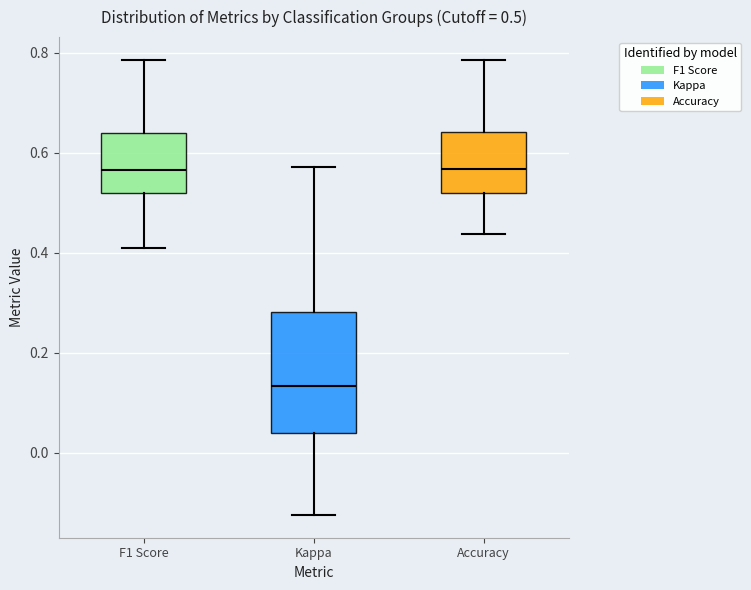

Comparing the boxes themselves (not the whiskers), which one is the tallest?

Kappa